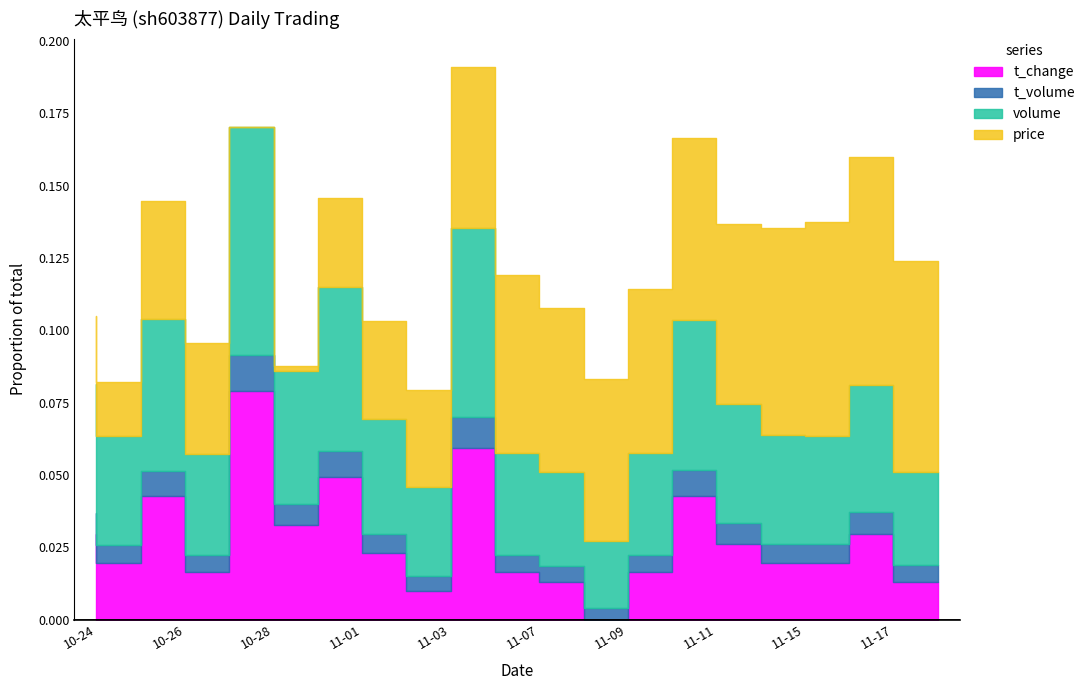

The volume series shows 10642.0 at 2022-11-11. True or false?

True